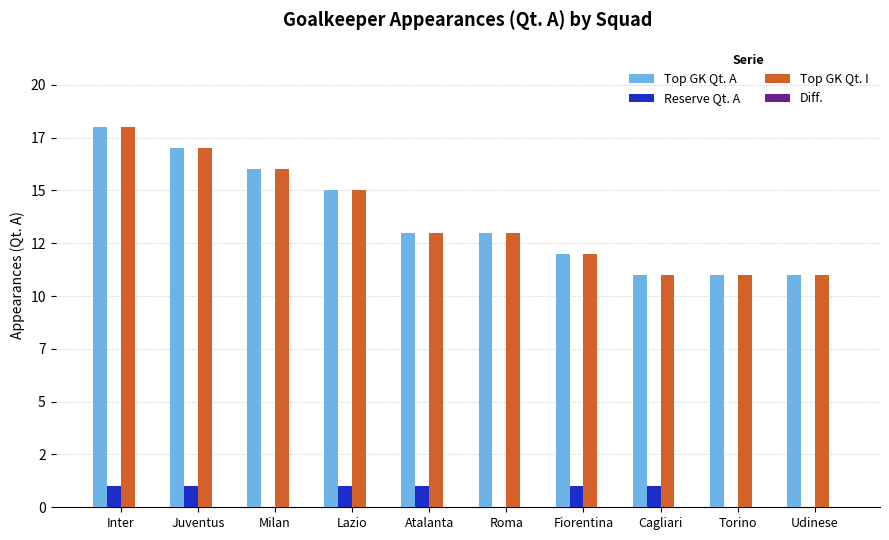

True or false: Top GK Qt. A has a value of 16 at Milan.

True